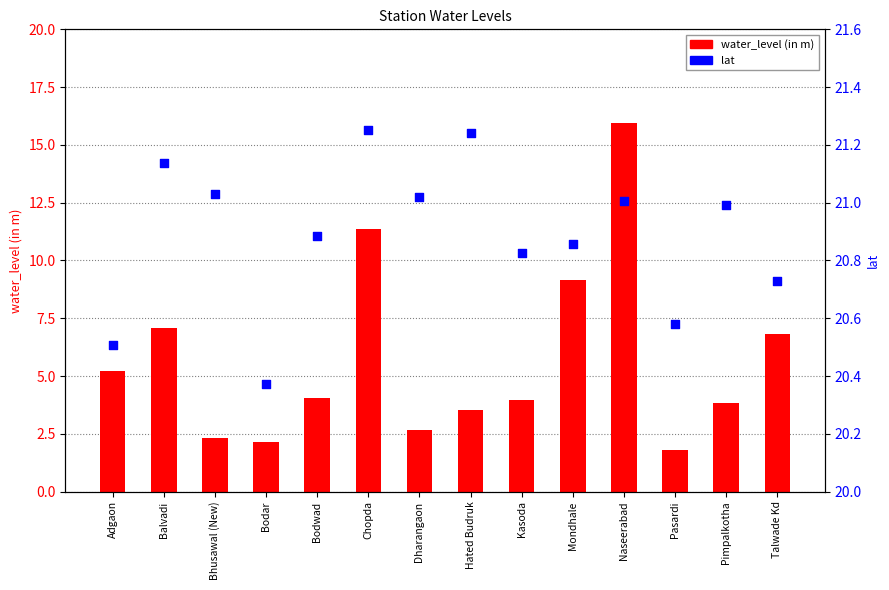

Which series contains the lowest Y value?

water_level (in m)